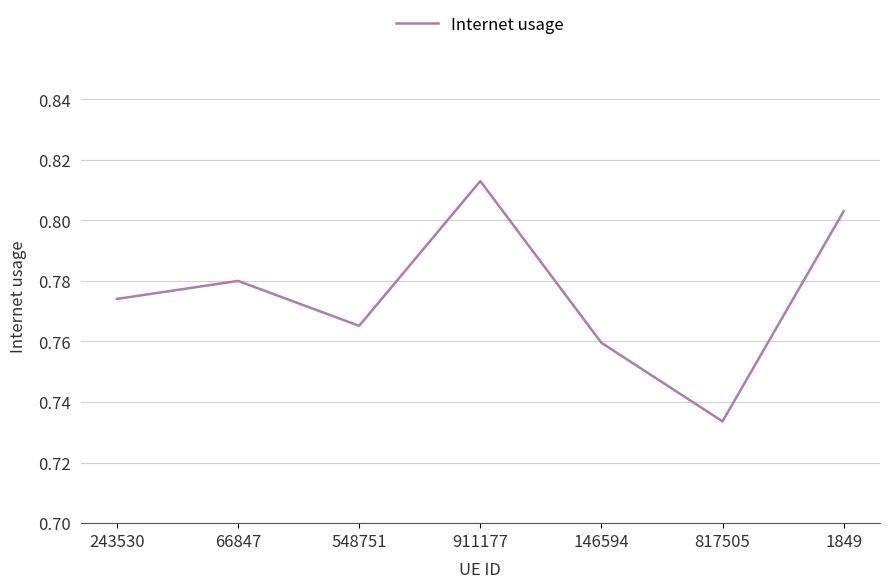

Which category has the lowest value across all series?

817505